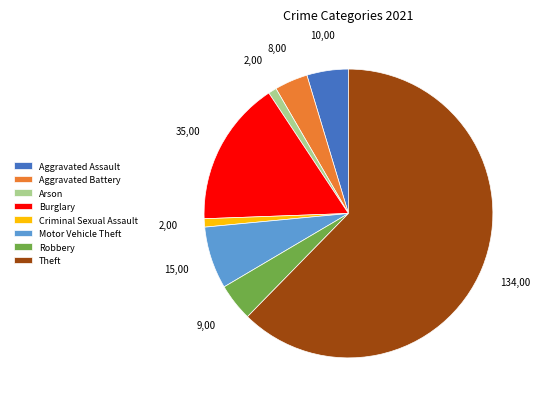

Which category has the biggest portion of the pie?

Theft